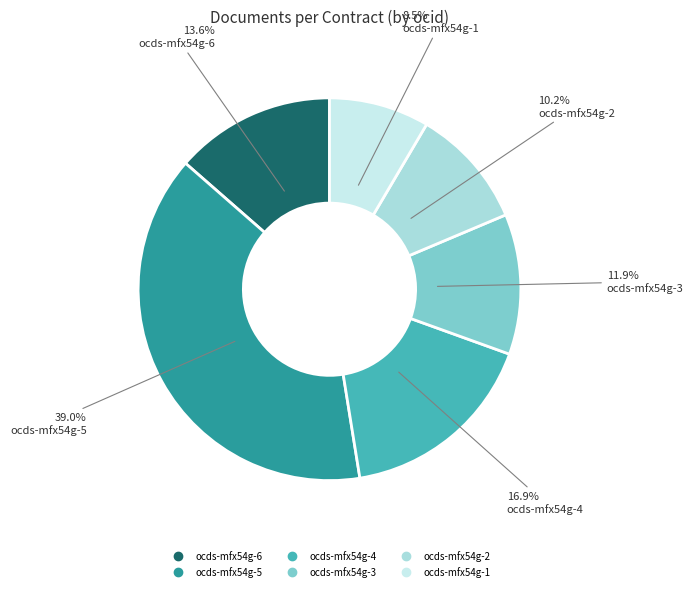

The ocds-mfx54g-5 slice represents 39% of the pie. True or false?

True